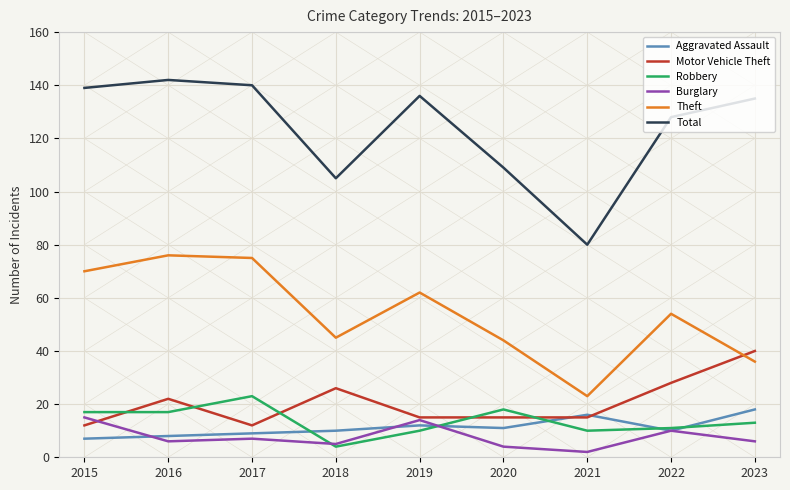

What is the maximum value shown in the chart?

142